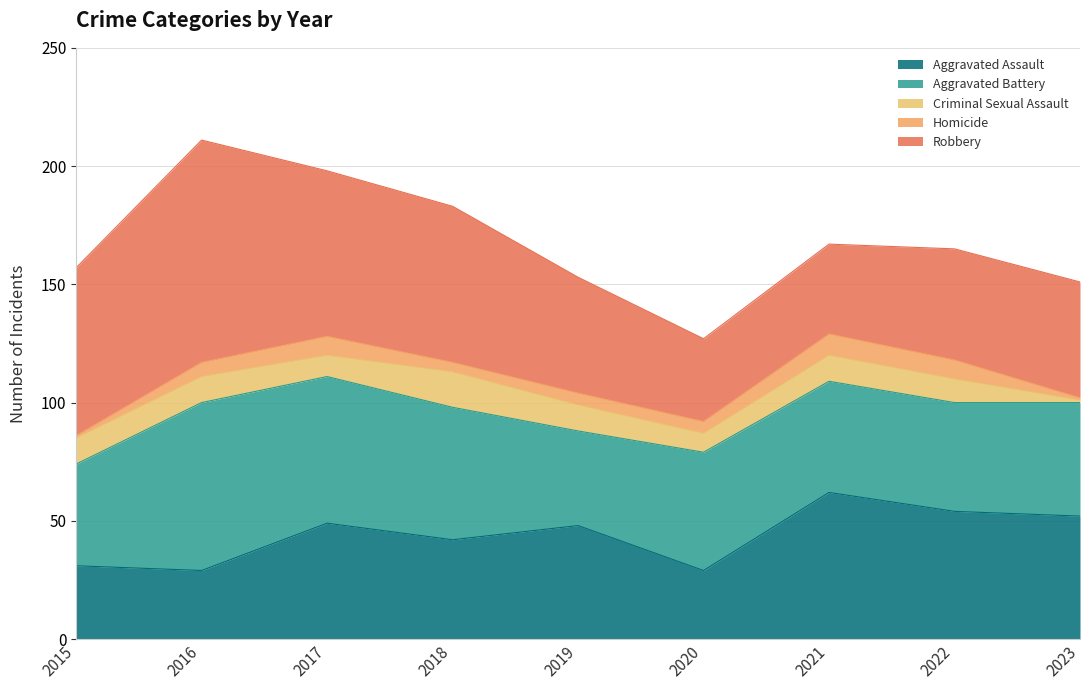

At which category is the sum across all series the highest?

2016